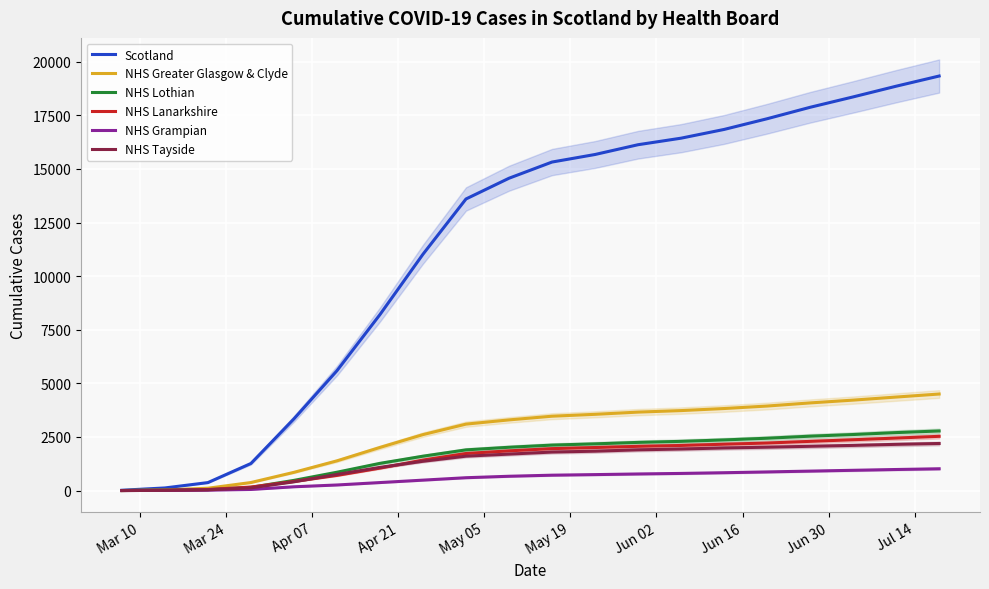

What is the highest value of the NHS Lanarkshire series?

2530